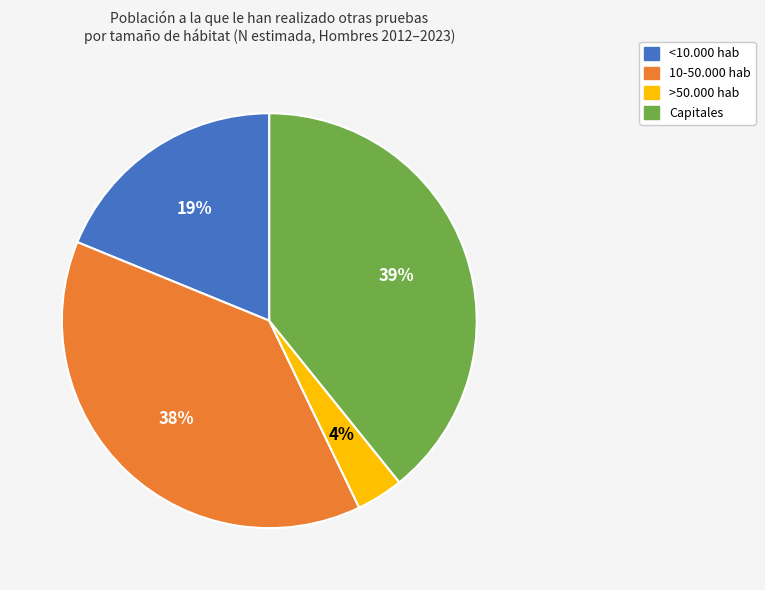

To the nearest percent, what is the average slice percentage?

25%